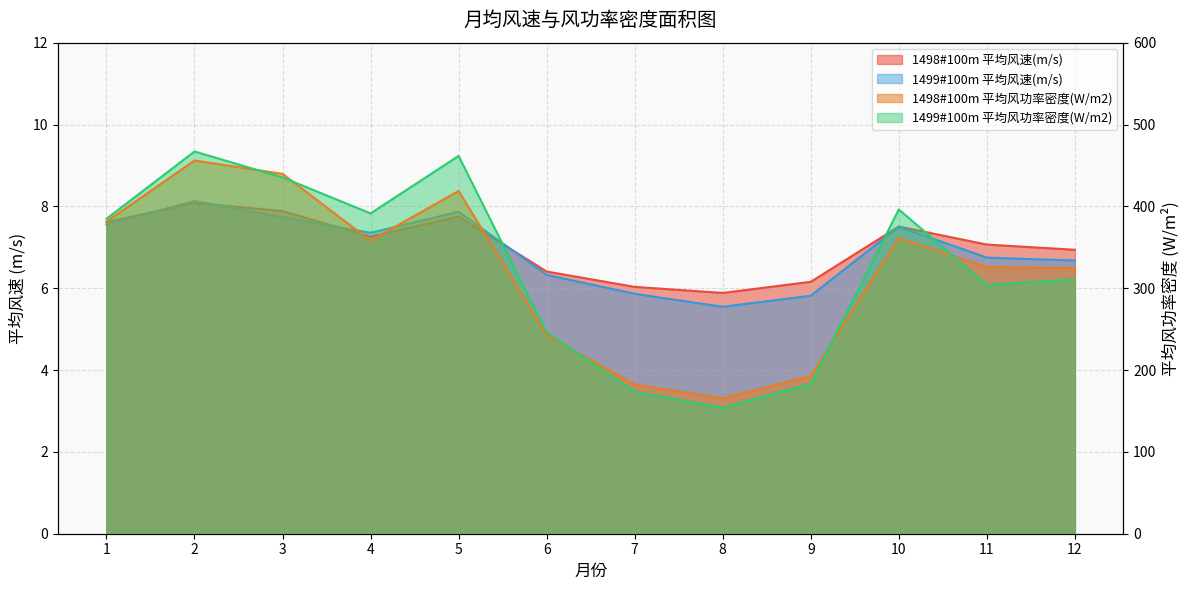

How many distinct data groups are displayed?

4